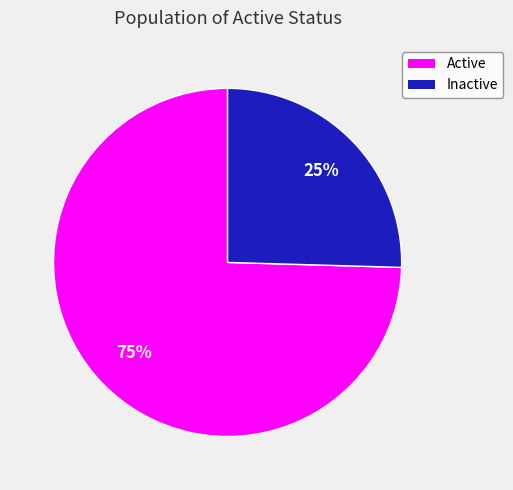

Is there a majority slice in this chart?

Yes